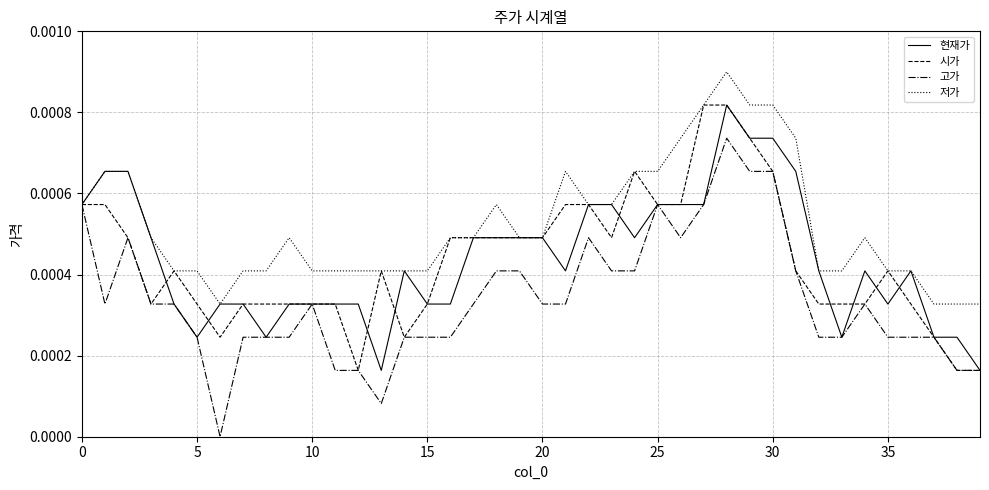

What are all the series names shown in the legend?

현재가, 시가, 고가, 저가